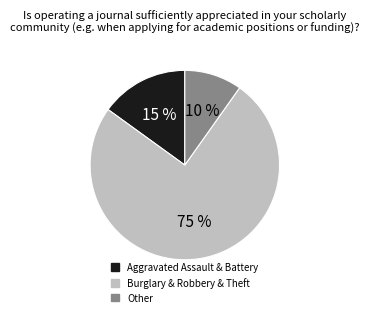

Is there a majority slice in this chart?

Yes